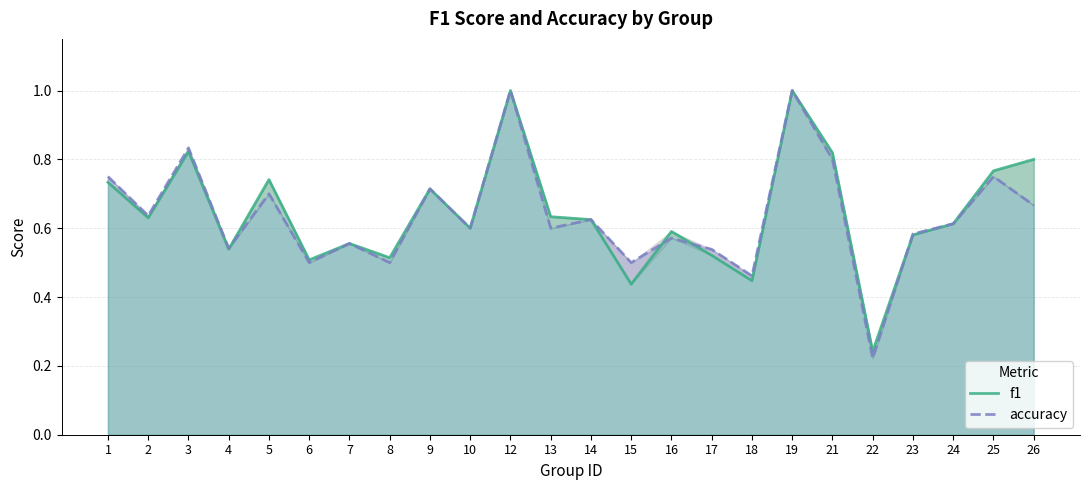

Is it true that f1 equals 1.7 at 19?

False